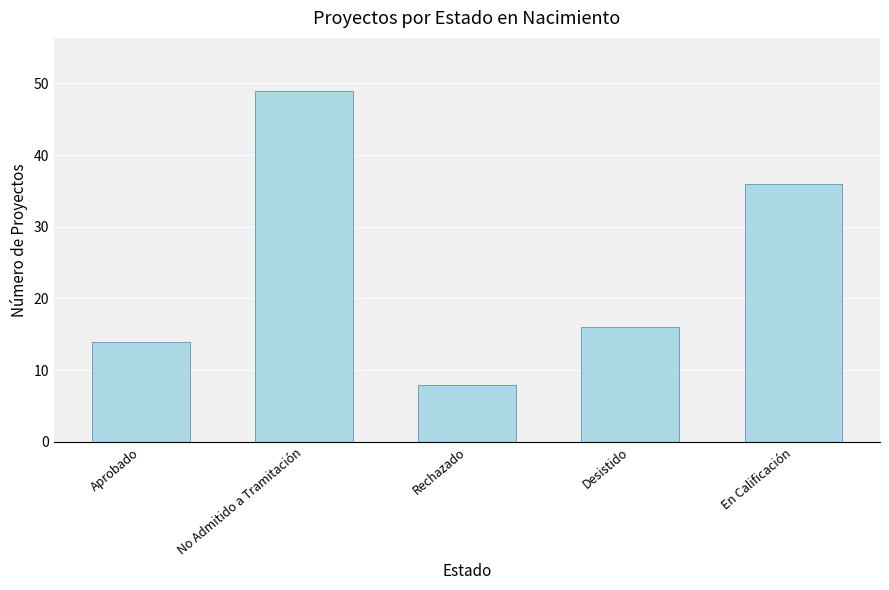

Which category has the highest value across all series?

No Admitido a Tramitación